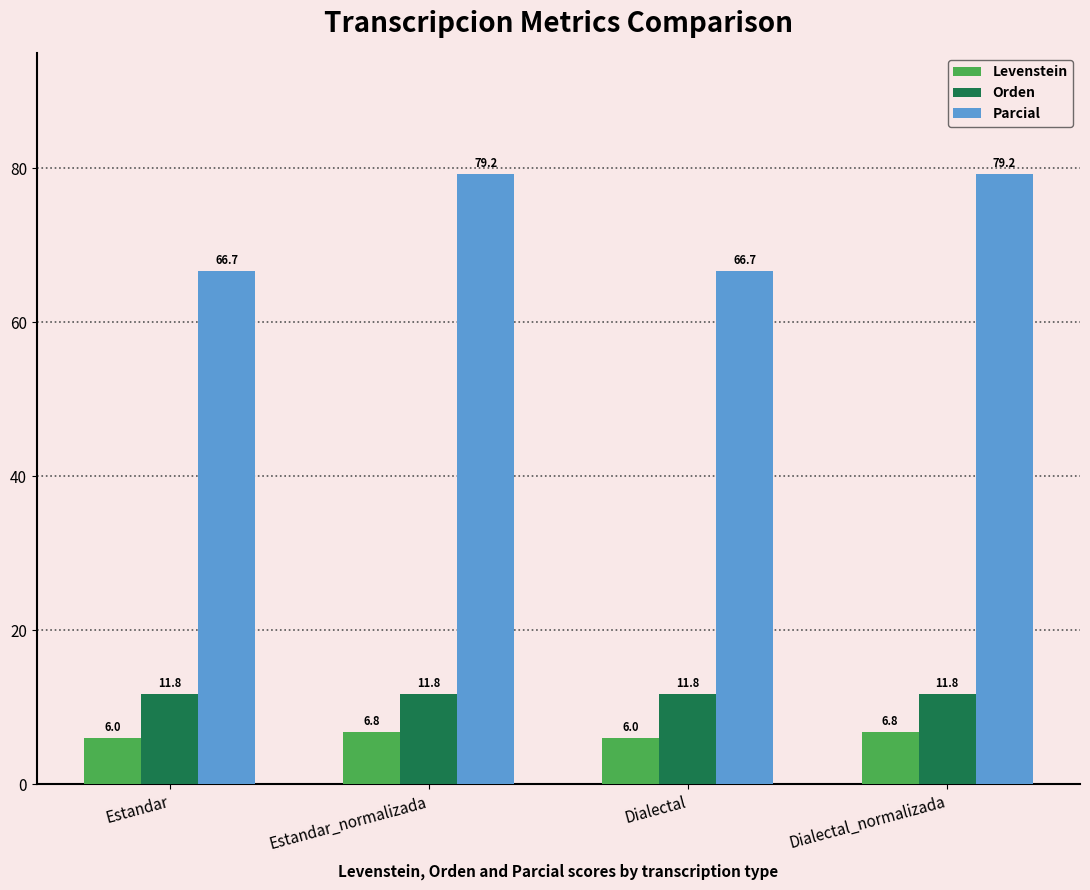

Which series changed the most between Estandar_normalizada and Dialectal?

Parcial